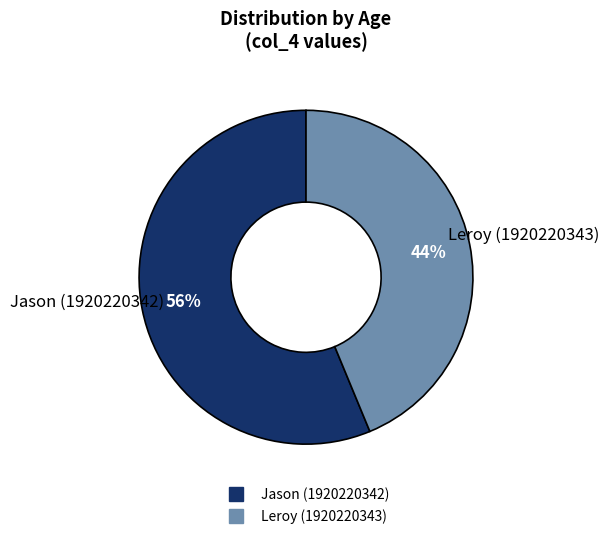

Is the sum of Jason (1920220342) and Leroy (1920220343) greater than half?

Yes